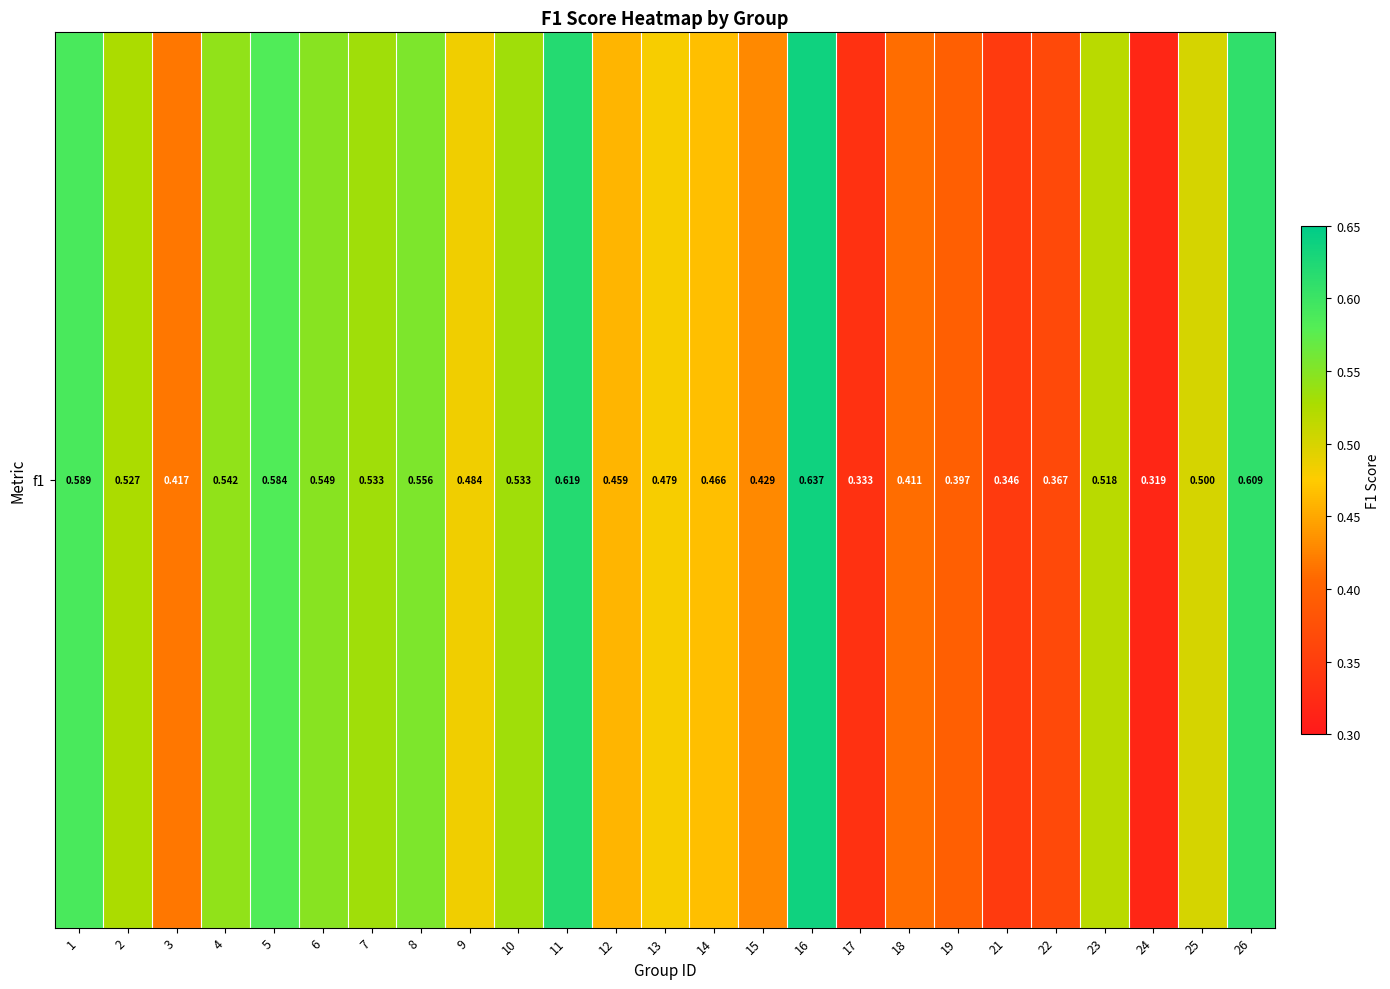

Reading right to left, extract all data points from this chart.

0.6	0.5	0.3	0.5	0.4	0.3	0.4	0.4	0.3	0.6	0.4	0.5	0.5	0.5	0.6	0.5	0.5	0.6	0.5	0.5	0.6	0.5	0.4	0.5	0.6